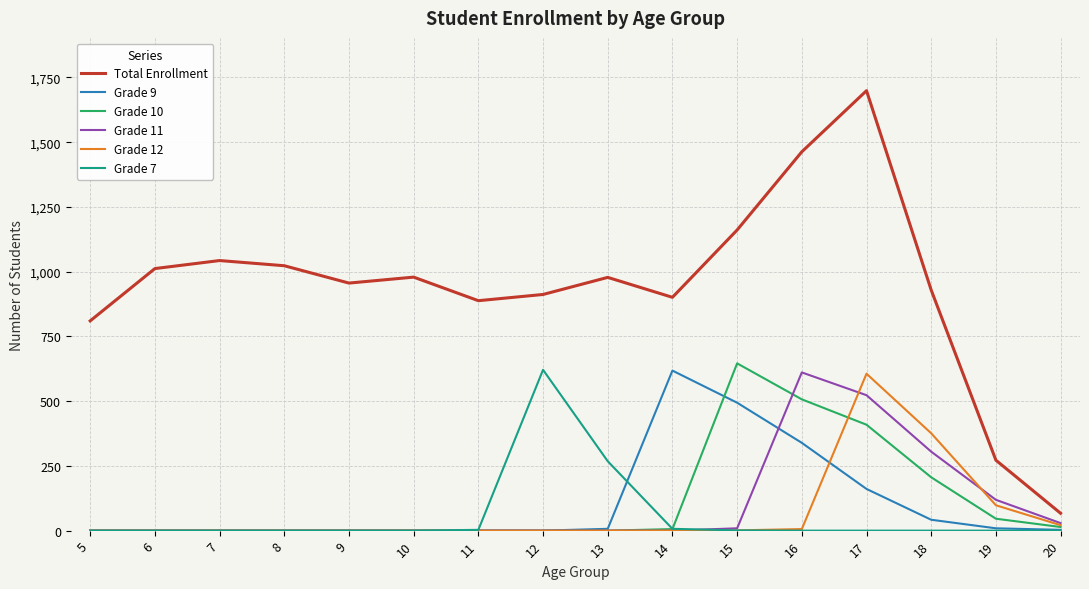

True or false: Grade 10 has a value of 646 at 15.

True